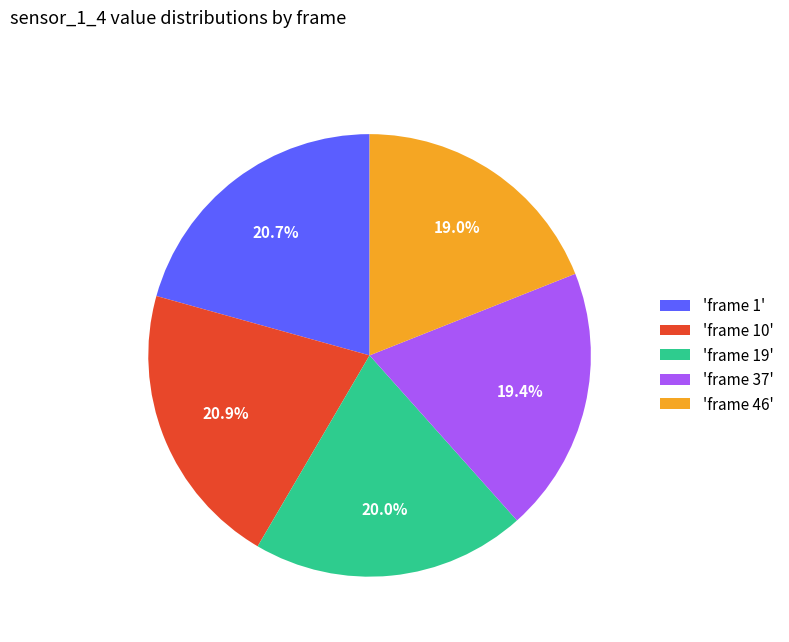

How many segments does this pie chart have?

5